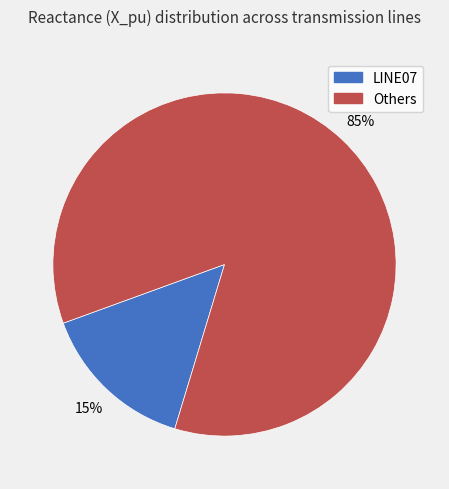

Is there a majority slice in this chart?

Yes